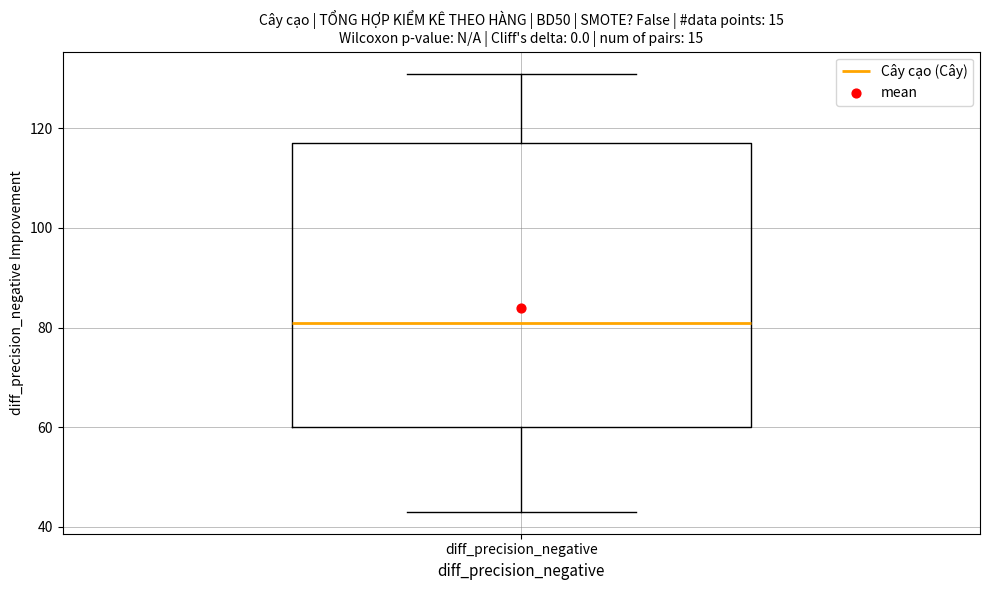

Where is the upper edge of the box for diff_precision_negative on the y-axis? The values are not printed on the chart, so give them approximately, as read against the axis.

118